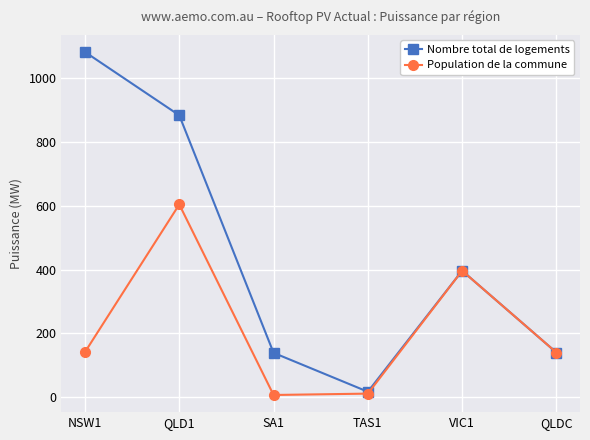

Does the chart display data point markers on the line(s)?

Yes